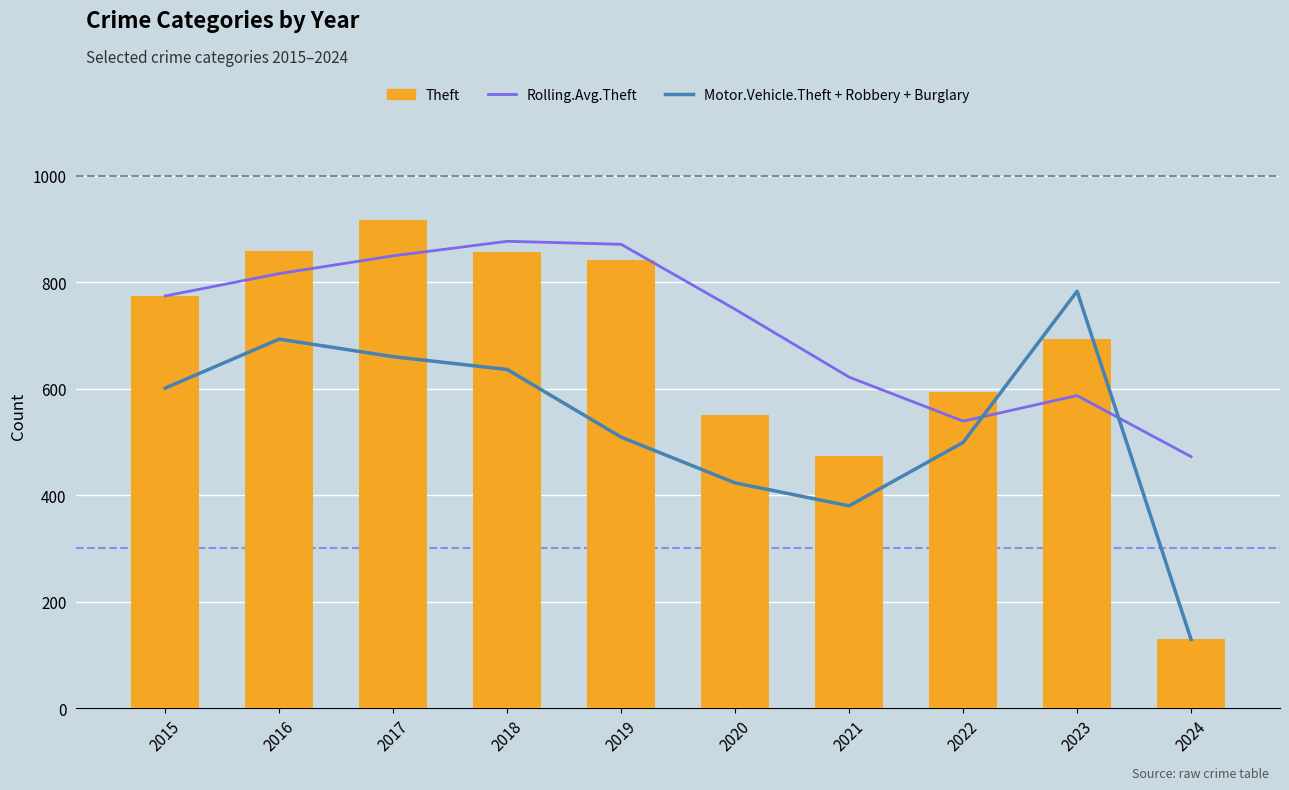

Reading left to right, extract all data points from this chart.

Rolling.Avg.Theft: 2015=774.0	2016=816.0	2017=849.3	2018=876.7	2019=871.0	2020=749.0	2021=621.7	2022=539.0	2023=587.0	2024=472.3
Motor.Vehicle.Theft + Robbery + Burglary: 2015=601.0	2016=693.0	2017=660.0	2018=636.0	2019=509.0	2020=423.0	2021=380.0	2022=499.0	2023=783.0	2024=129.0
Theft: 2015=774.0	2016=858.0	2017=916.0	2018=856.0	2019=841.0	2020=550.0	2021=474.0	2022=593.0	2023=694.0	2024=130.0